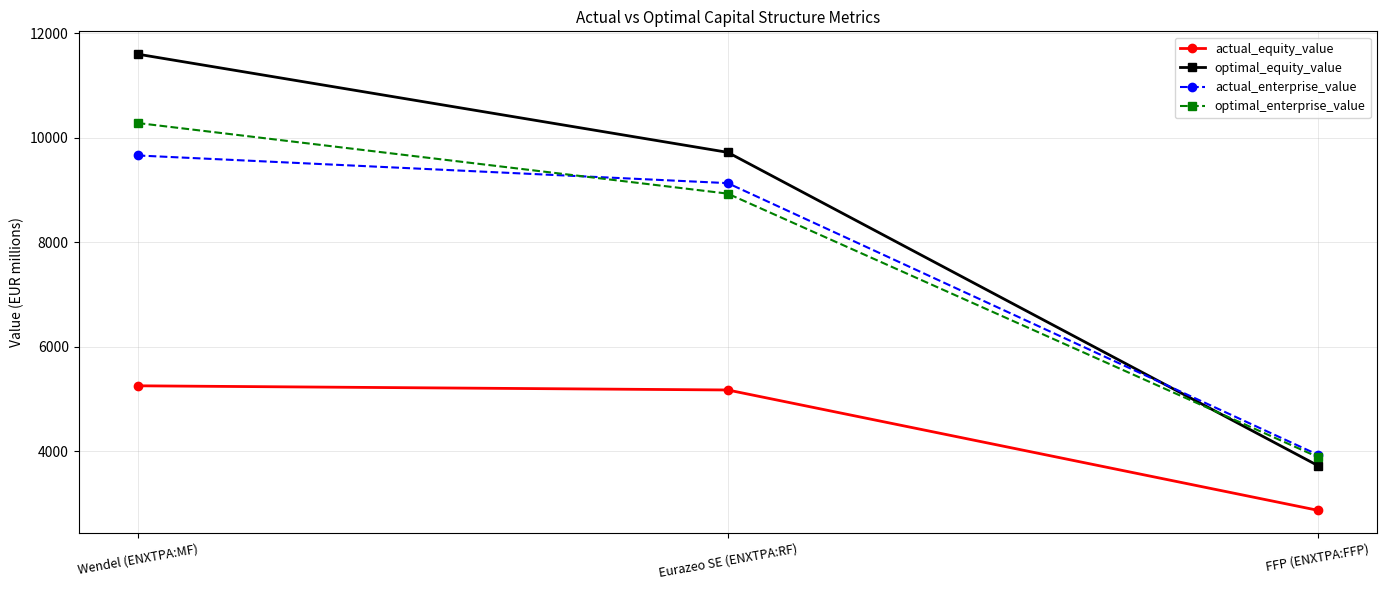

What is the spread (max minus min) of values at Wendel (ENXTPA:MF)?

6347.1